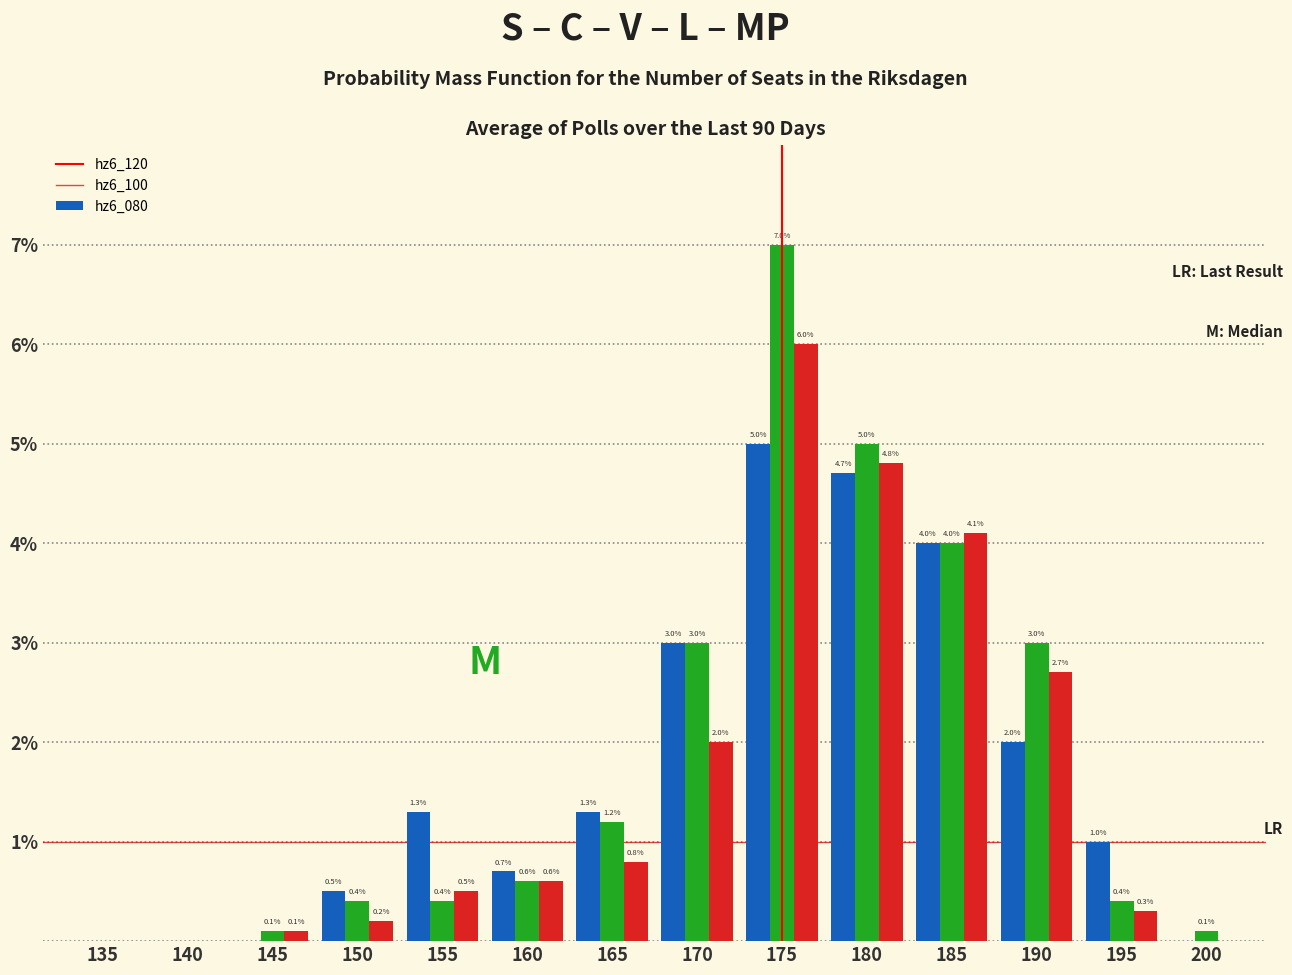

Does the chart contain stacked bars?

No